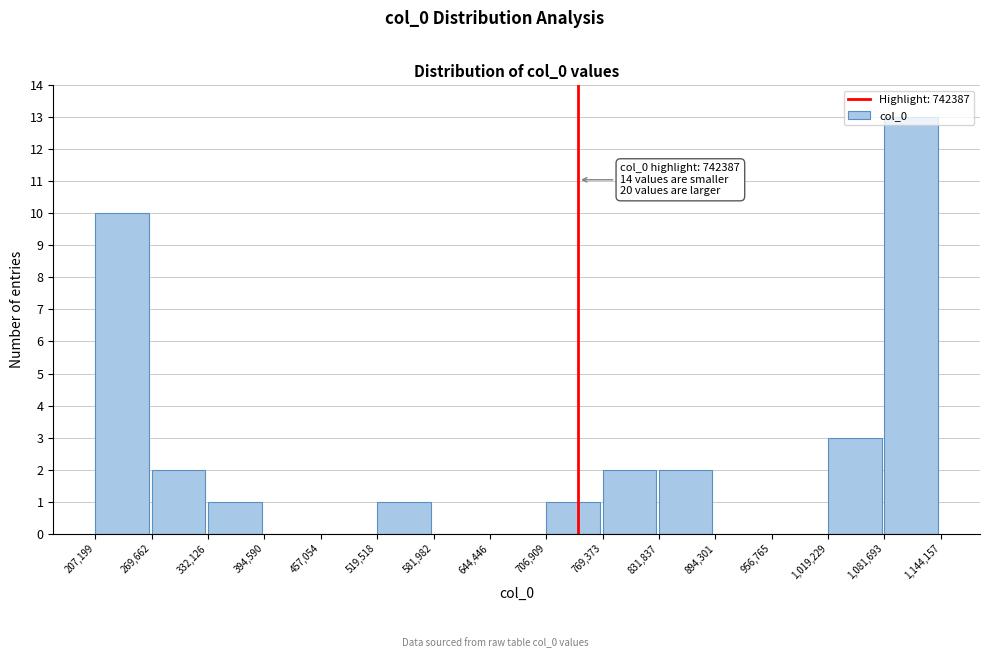

Over which range of the x-axis is the bar tallest?

1,081,693 to 1,144,157